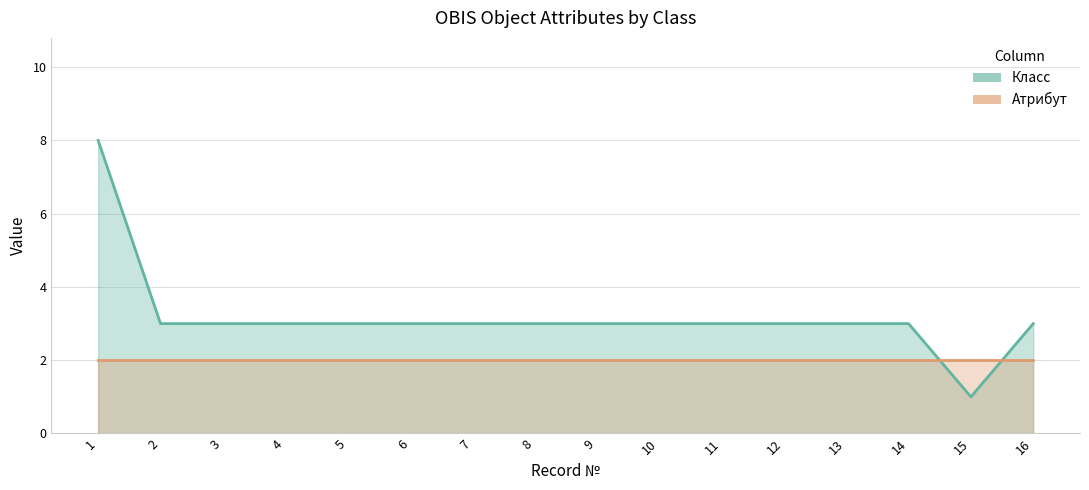

Read the value at 14.

3